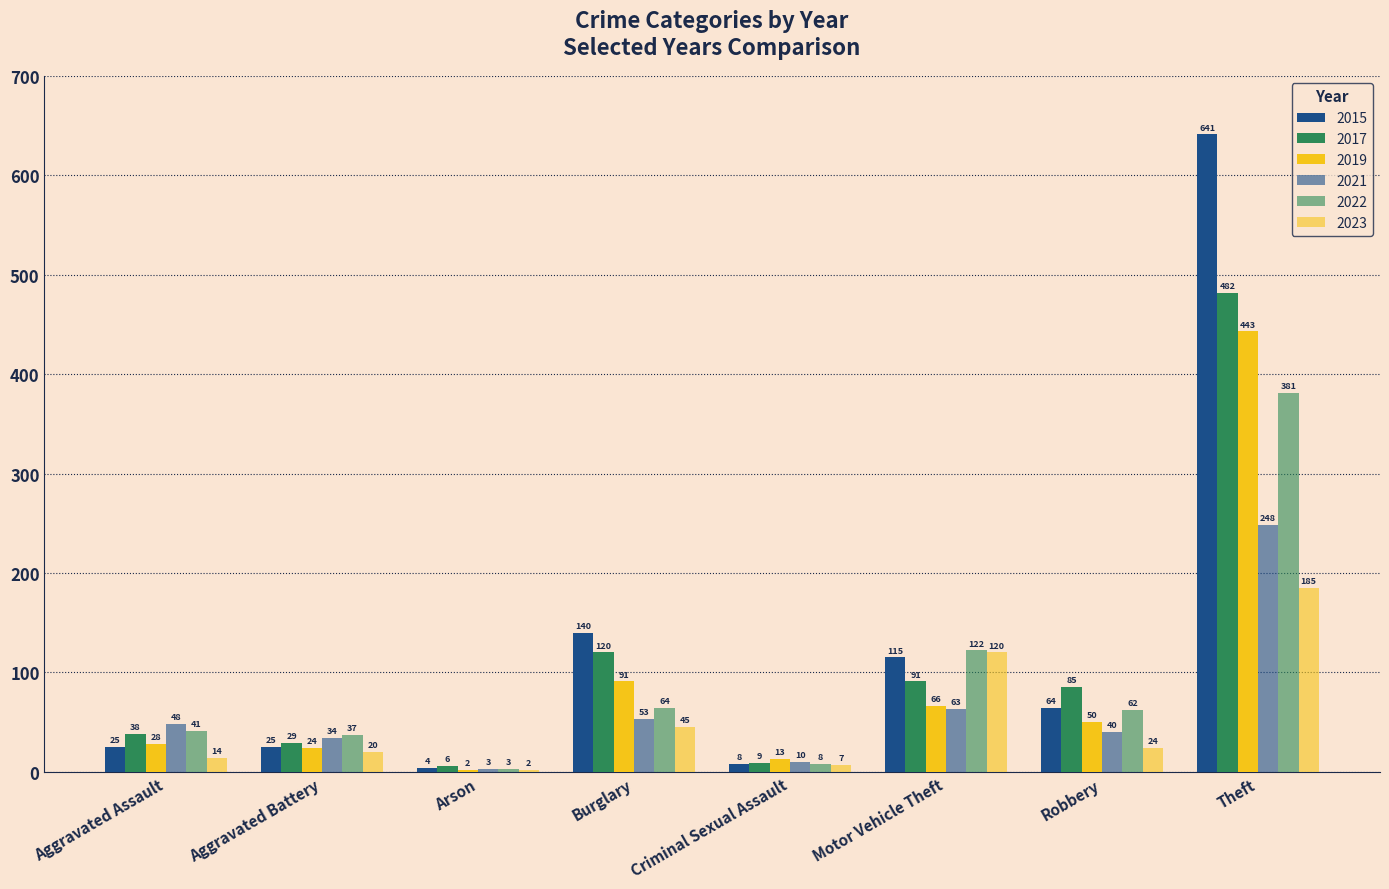

At Motor Vehicle Theft, list the series in order from largest to smallest.

2022, 2023, 2015, 2017, 2019, 2021